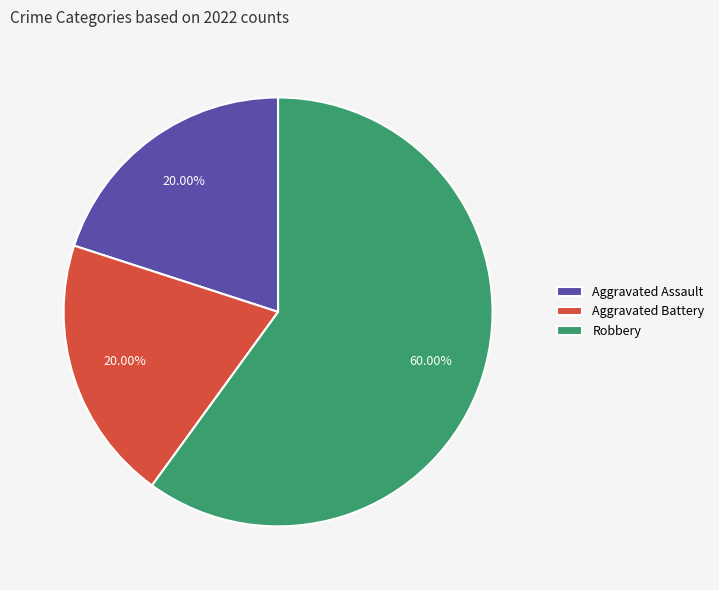

Which slice is the largest?

Robbery